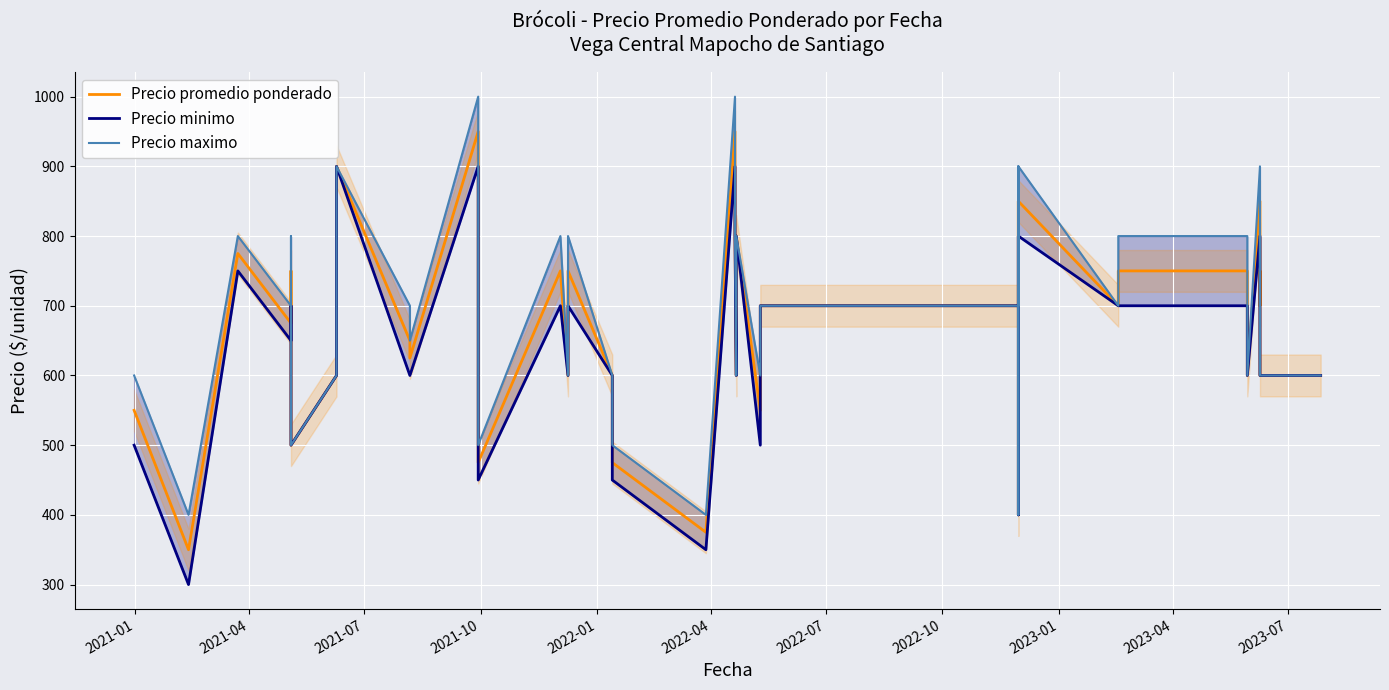

True or false: Precio promedio ponderado and Precio maximo intersect in this chart.

False